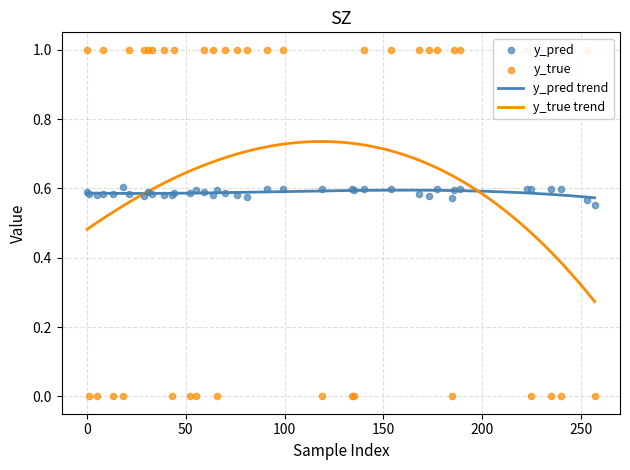

Which series has the largest total across all categories?

y_true